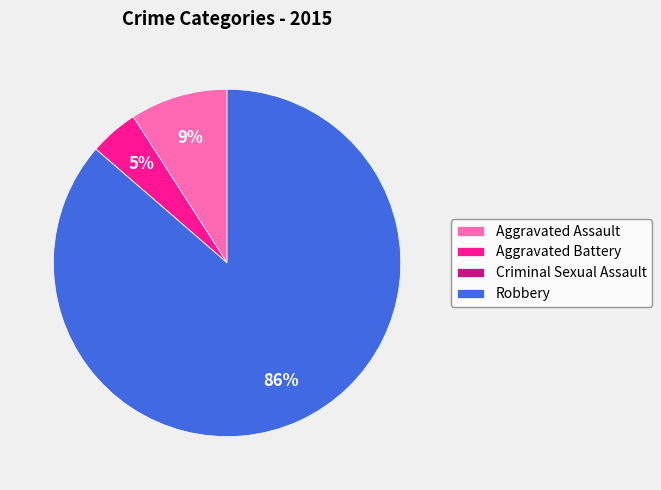

The Robbery slice represents 86% of the pie. True or false?

True